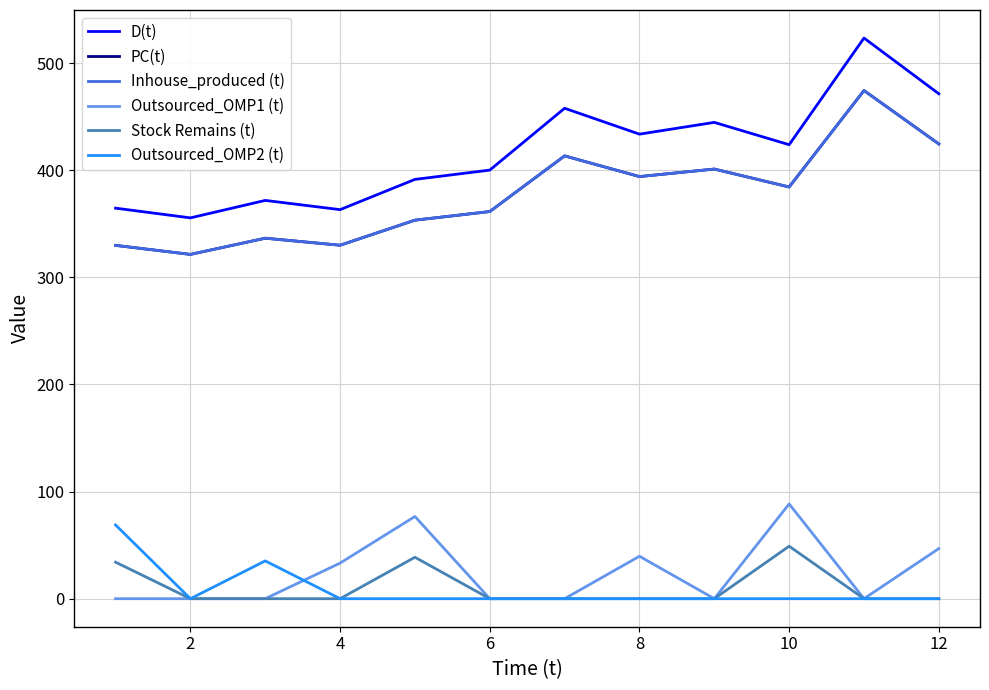

What is the average value of the PC(t) series?

377.0